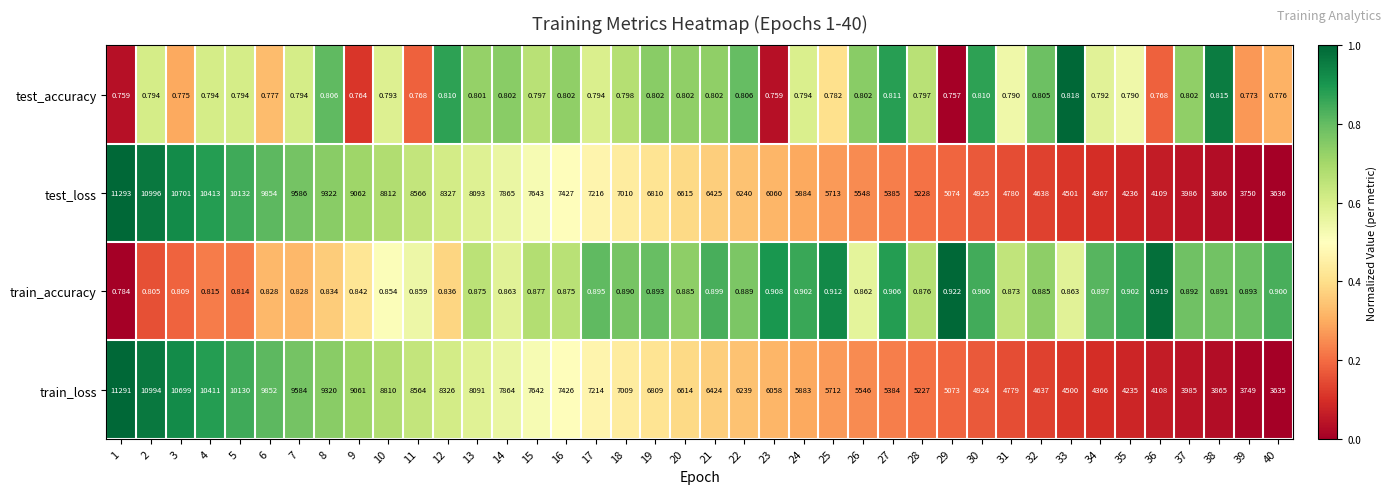

What is the total value across all series at 20?

13230.7